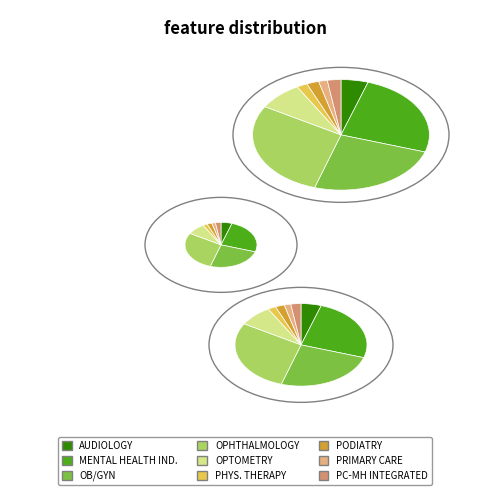

The OPTOMETRY slice represents 17% of the pie. True or false?

False